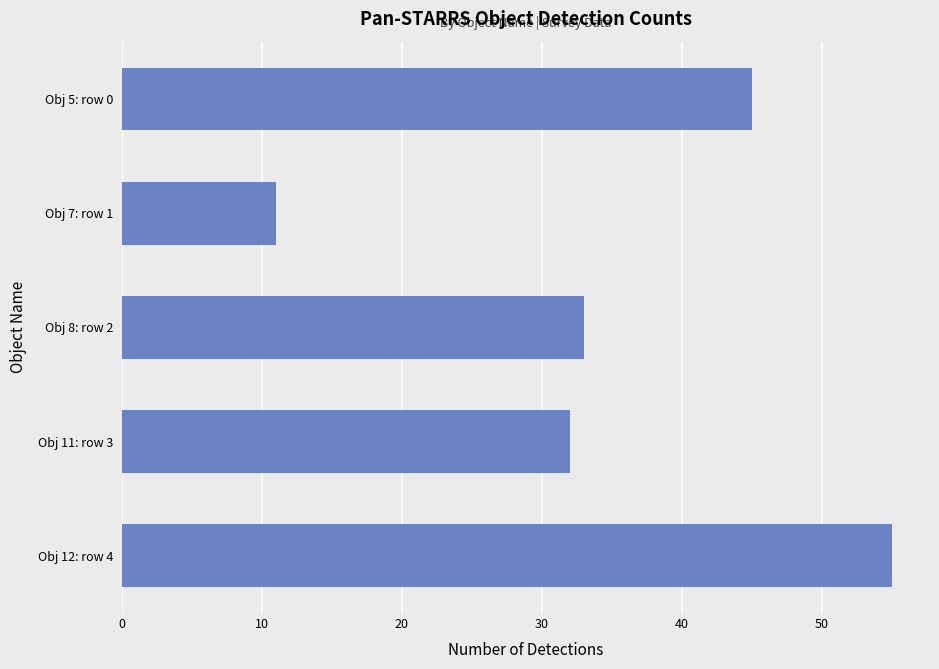

What is the difference between the maximum and minimum values?

44